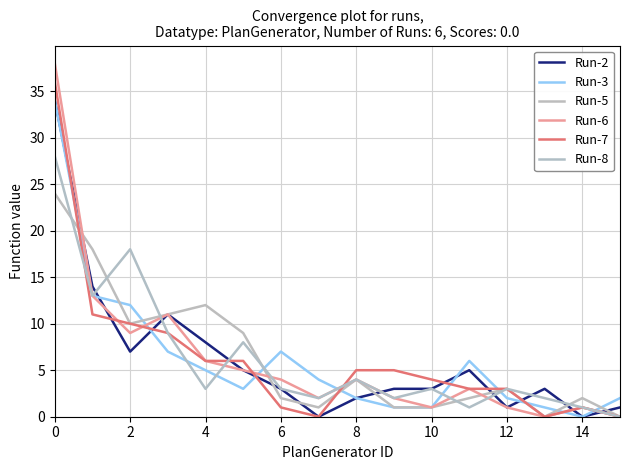

Does the chart have visible grid lines?

Yes